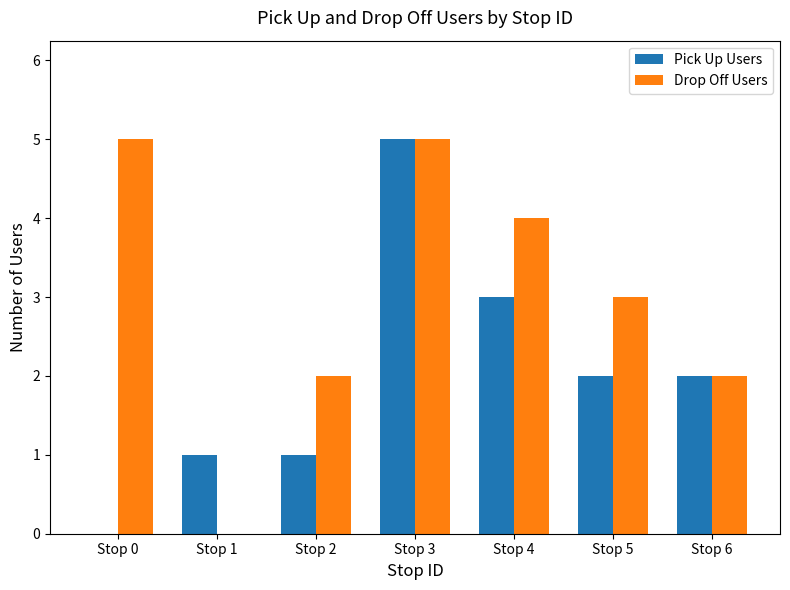

The Pick Up Users series shows -2 at Stop 0. True or false?

False